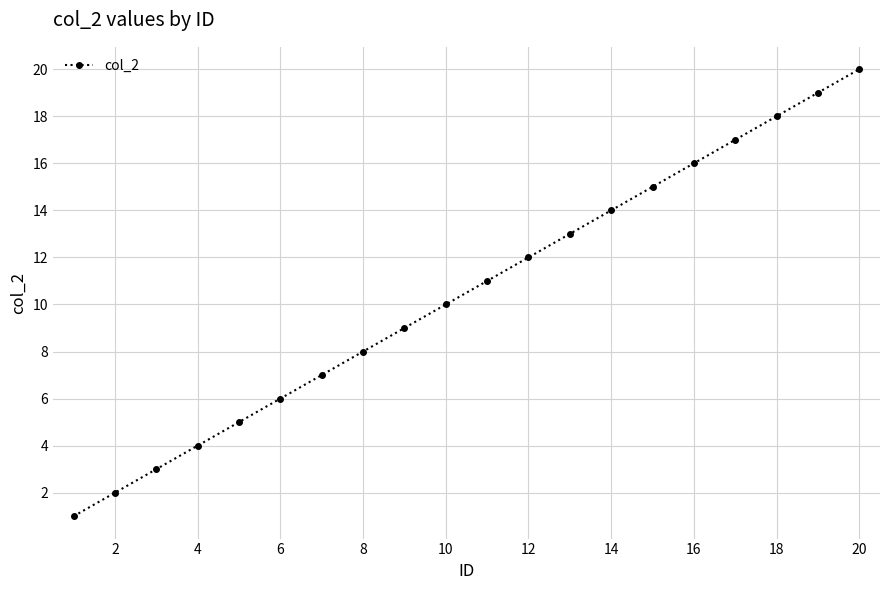

True or false: there are more than 1 points higher than both neighbors.

False